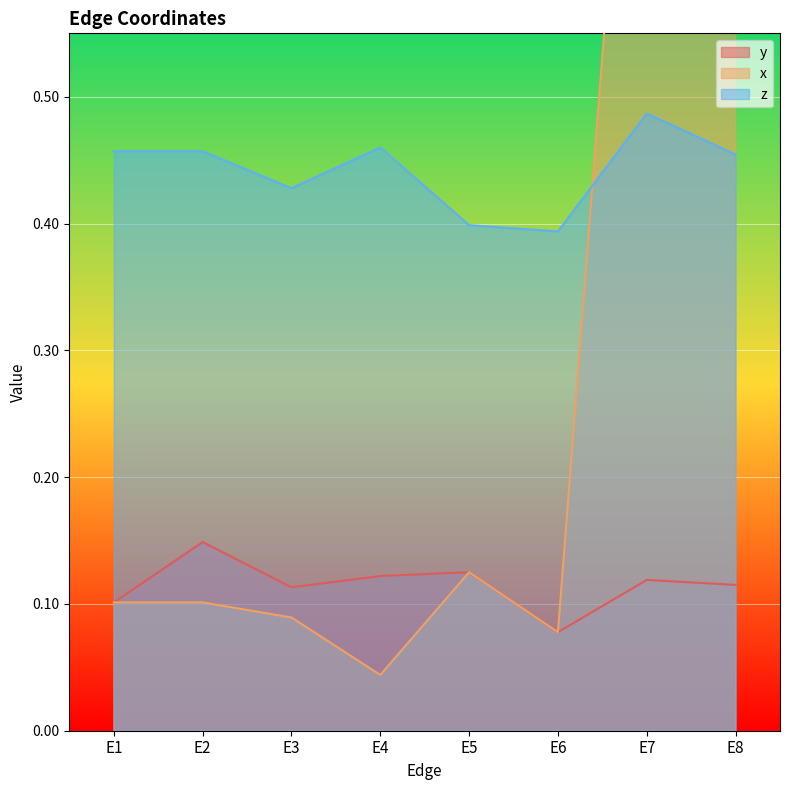

True or false: x has more than 1 points higher than both neighbors.

True